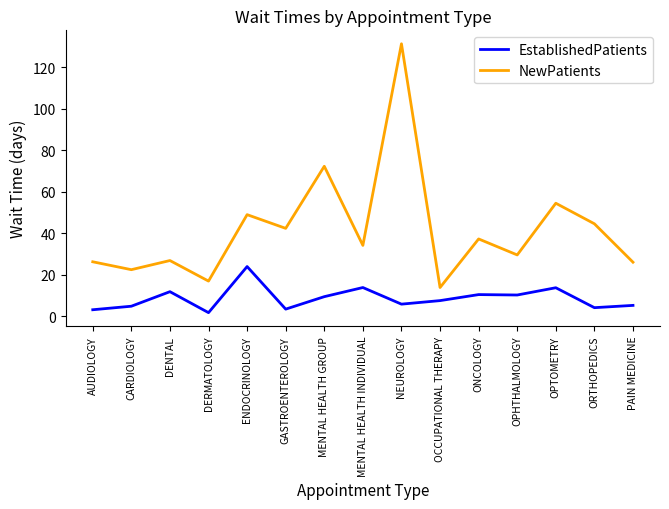

True or false: NewPatients and EstablishedPatients intersect in this chart.

False